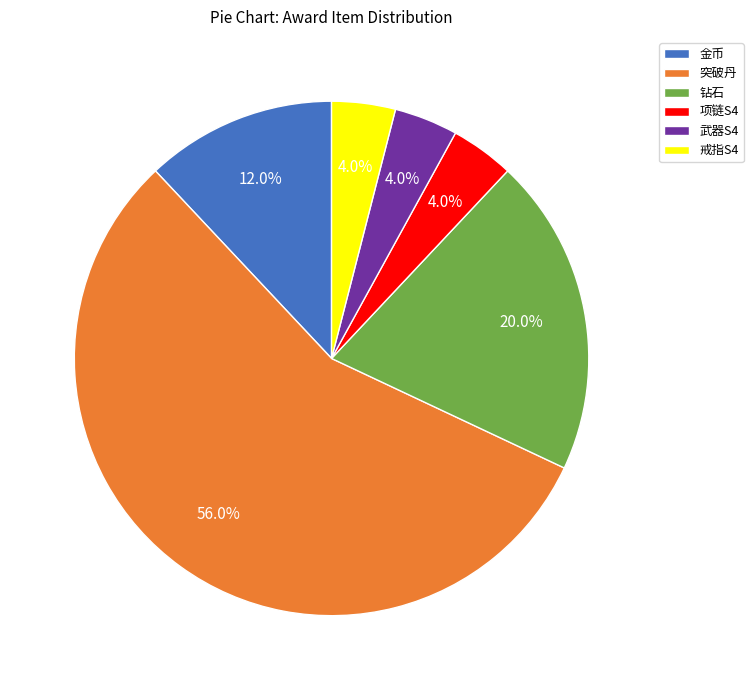

What portion of the pie excludes 武器S4?

96.0%